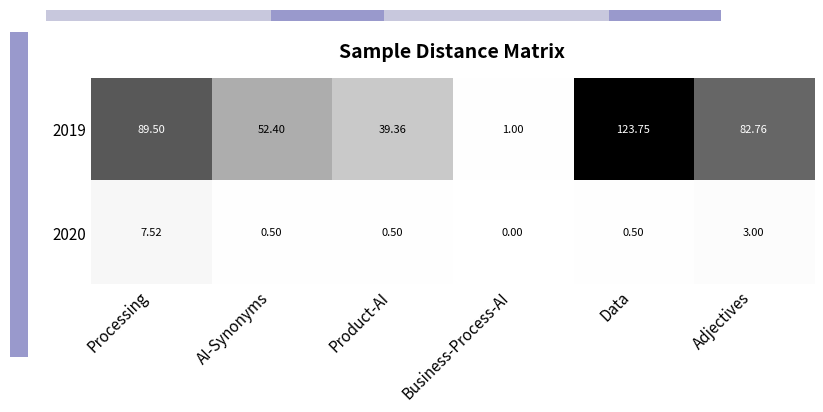

Is the value of 2020 at AI-Synonyms greater than the value of 2019 at Product-AI?

No